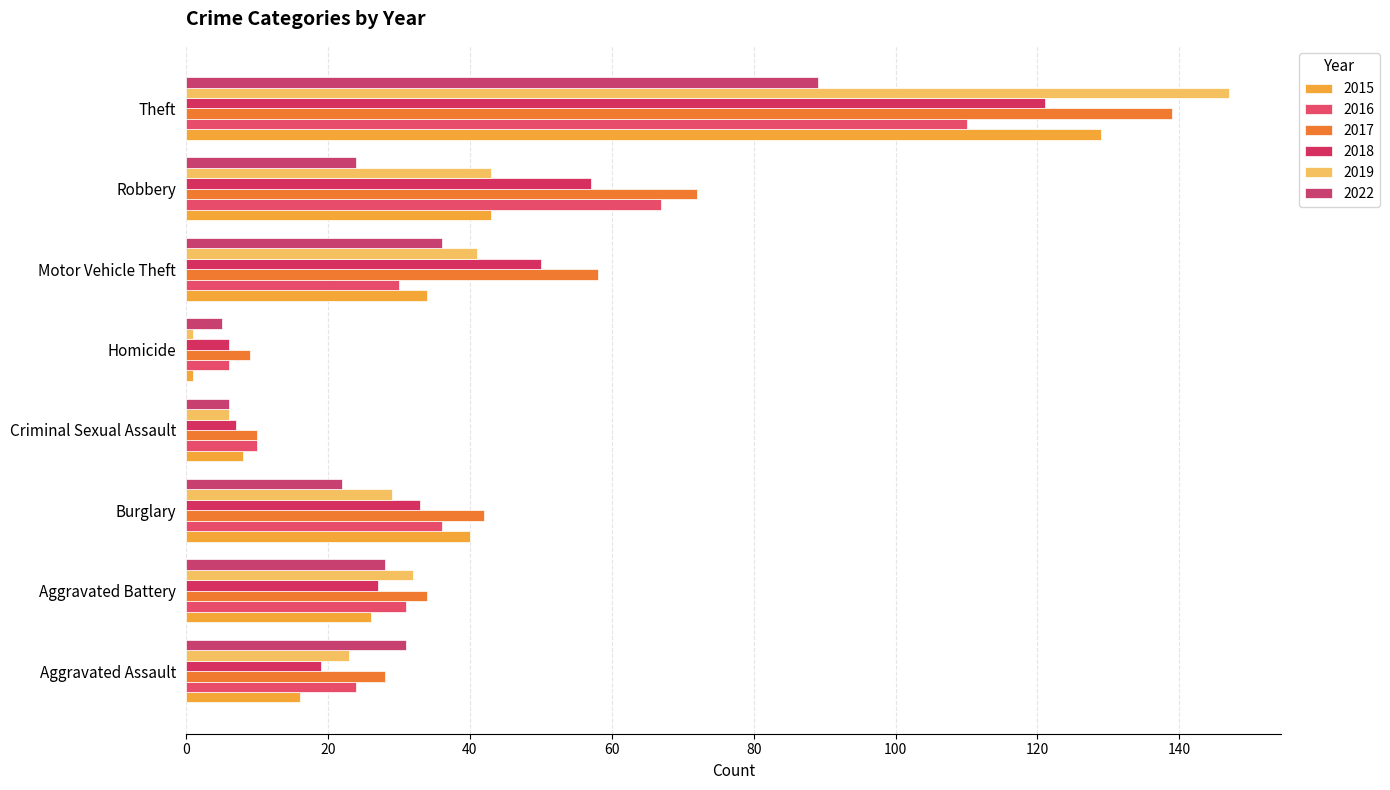

How many distinct data groups are displayed?

6